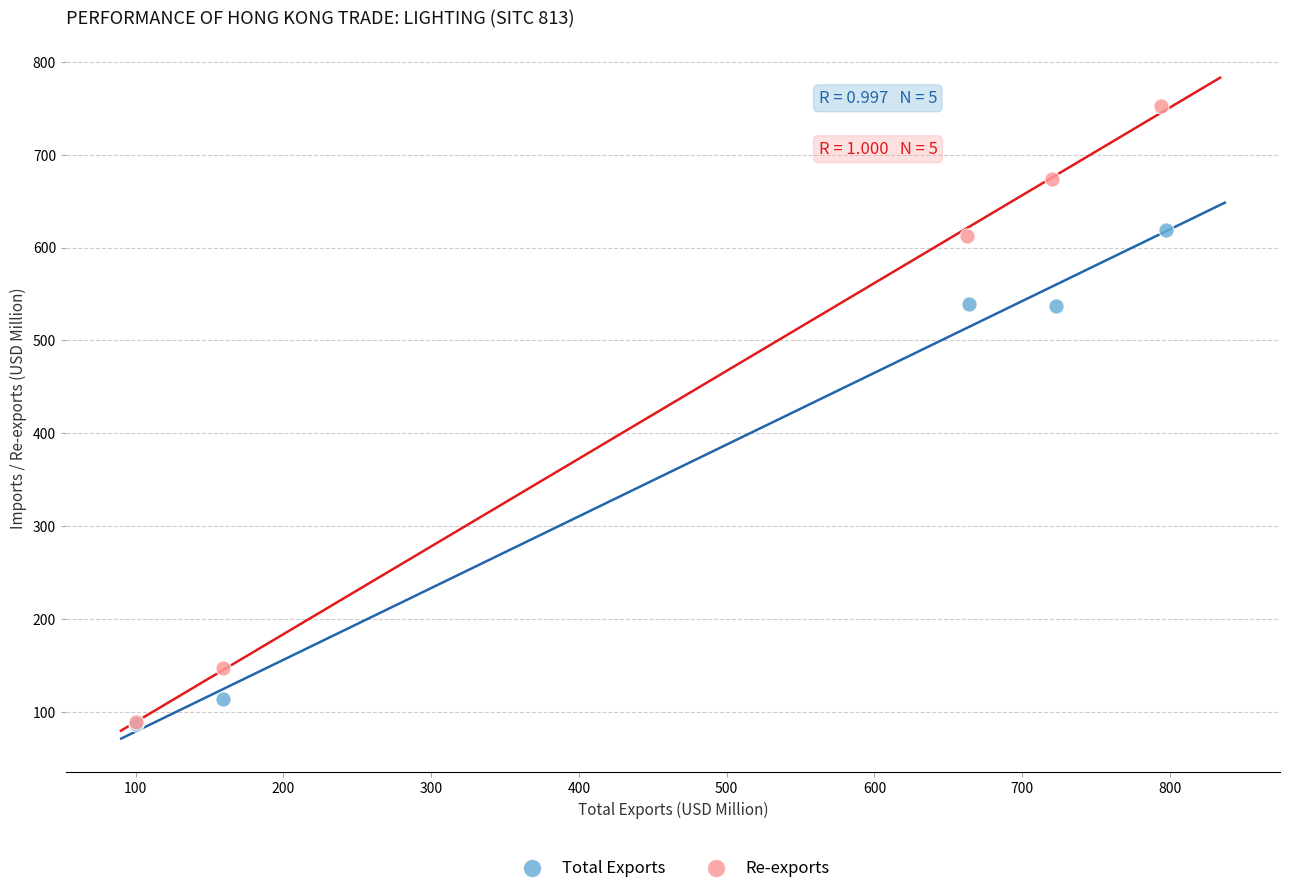

Which series has the widest spread of Y values?

Re-exports